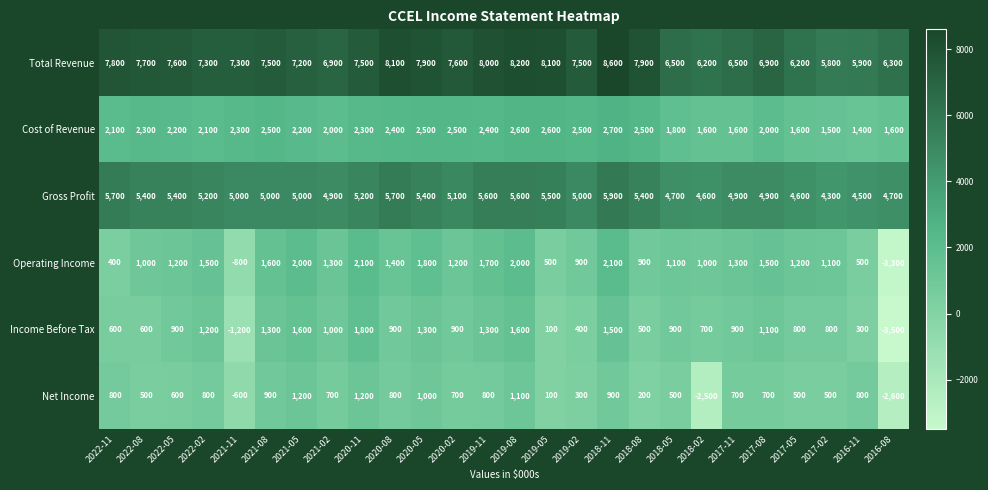

What is the difference between the second highest and minimum values in the Cost of Revenue series?

1200